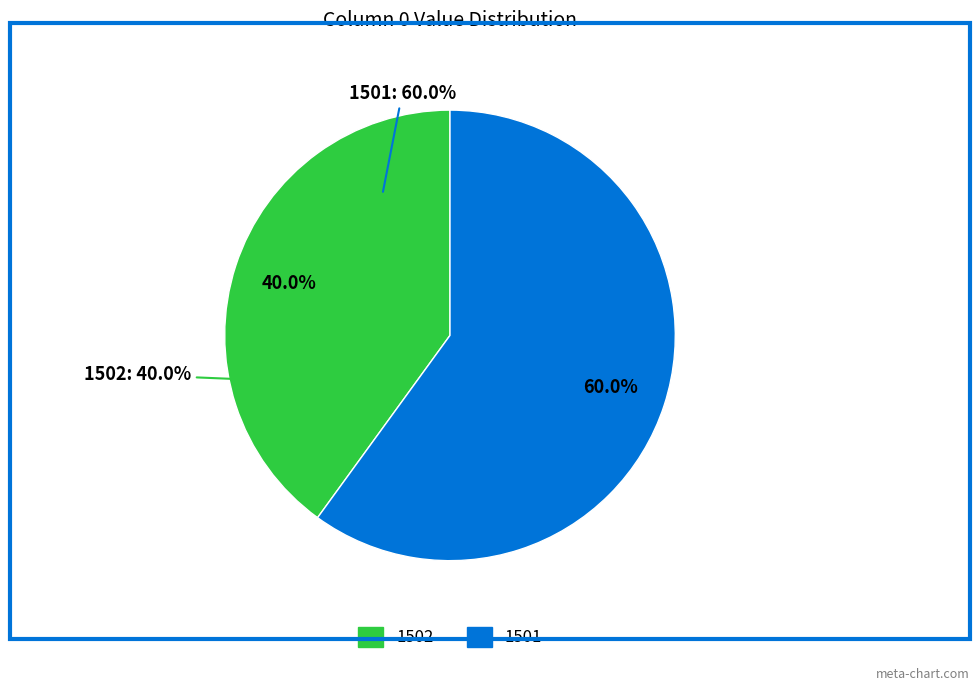

Does any single category account for the majority?

Yes